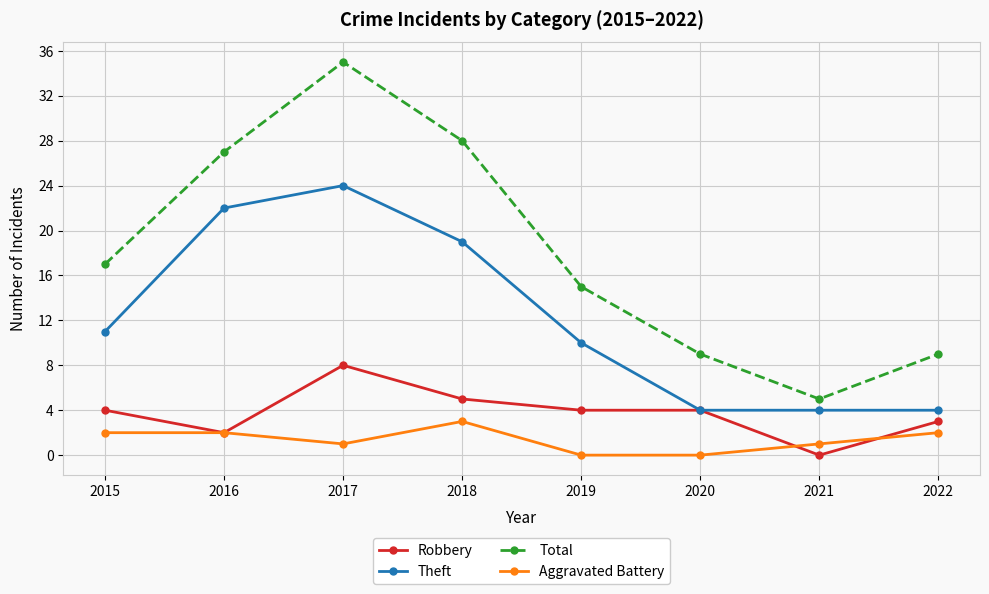

True or false: Aggravated Battery and Theft cross at least once.

False